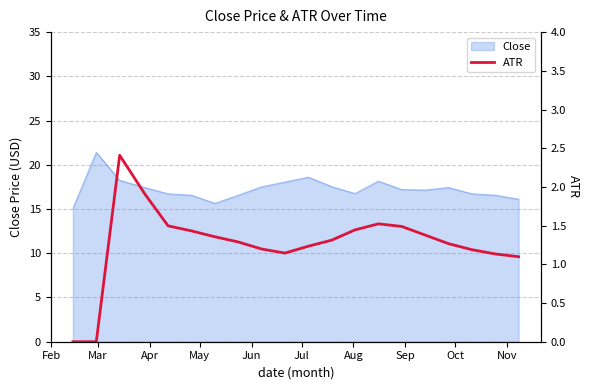

What is the highest value of the Close series?

21.4